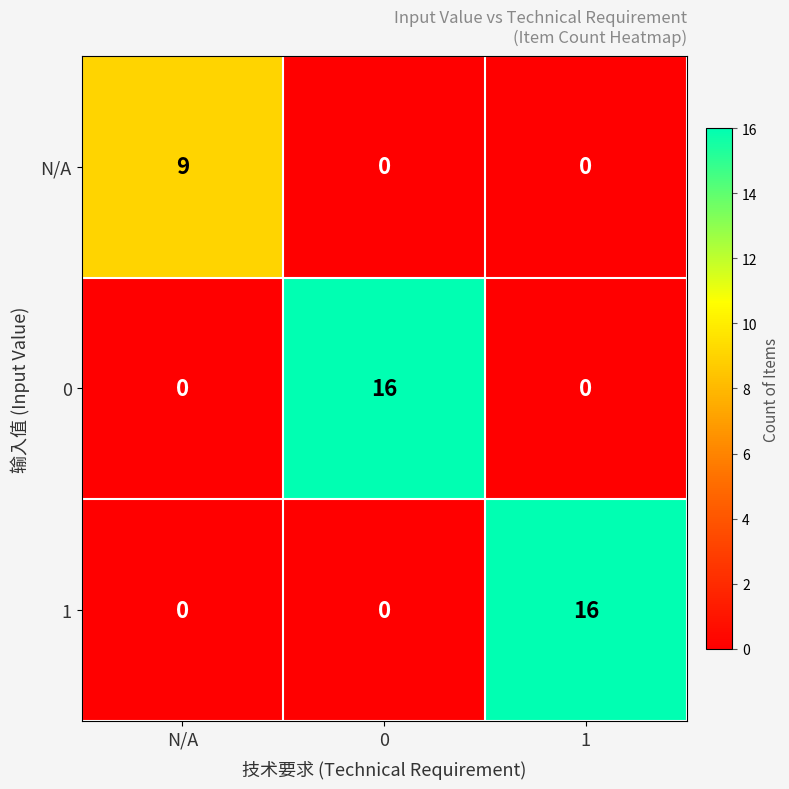

What is the average value of the N/A series?

3